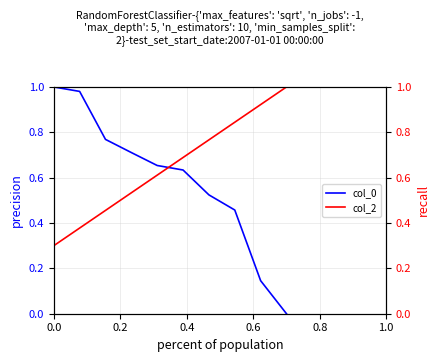

What are all the series names shown in the legend?

col_0, col_2